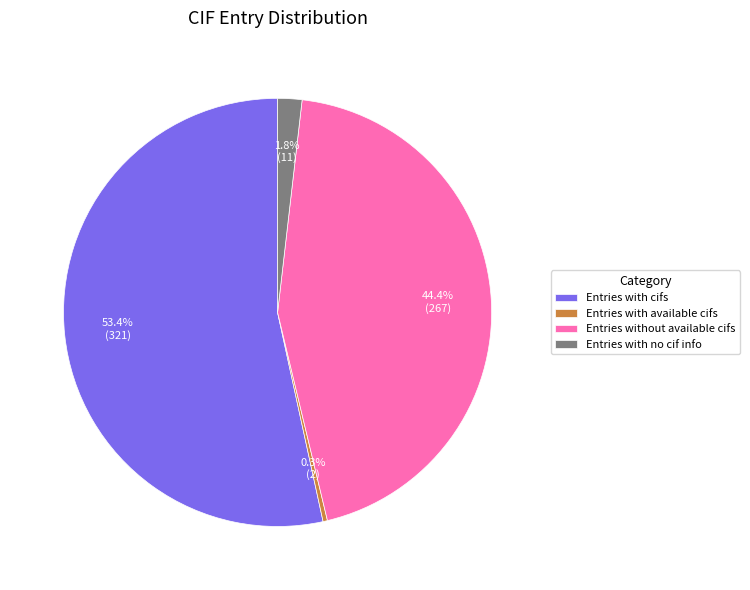

Which slice is the largest?

Entries with cifs